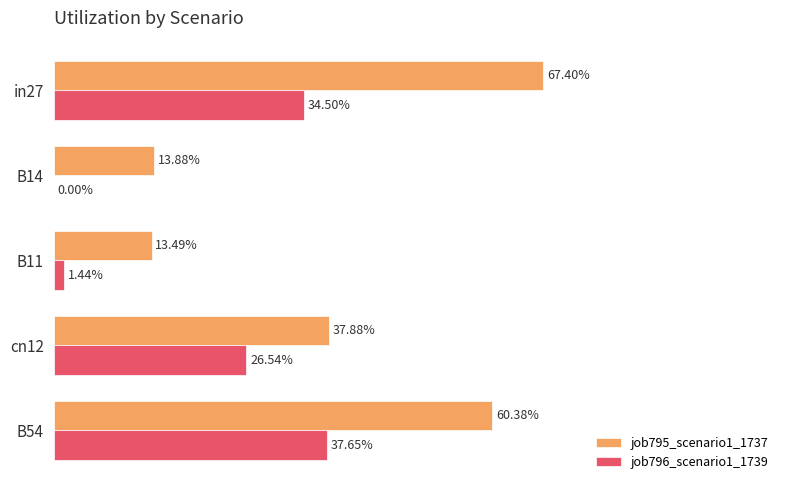

What are all the series names shown in the legend?

job795_scenario1_1737, job796_scenario1_1739